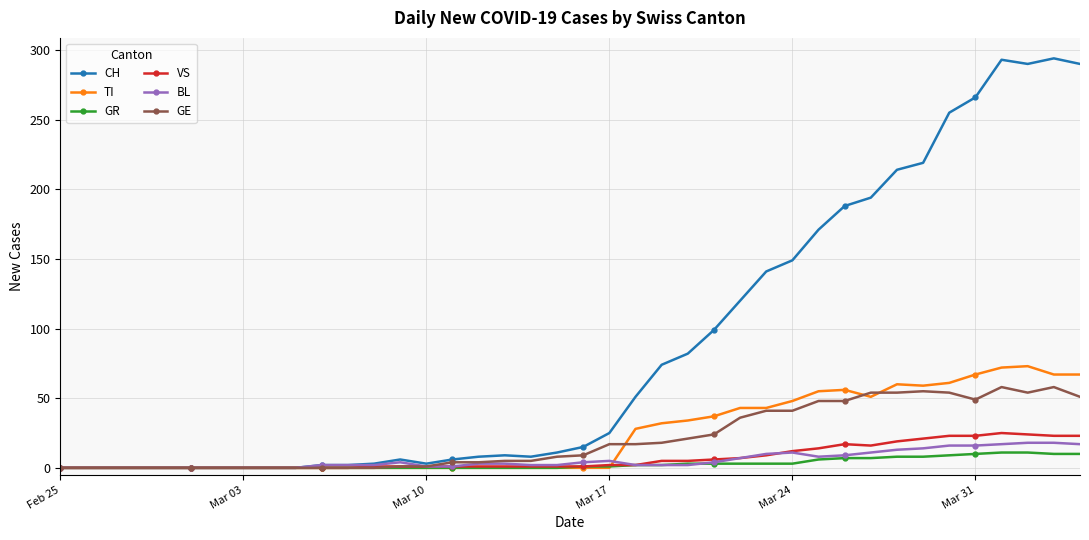

List the series in order of their peak value, highest first.

CH, TI, GE, VS, BL, GR